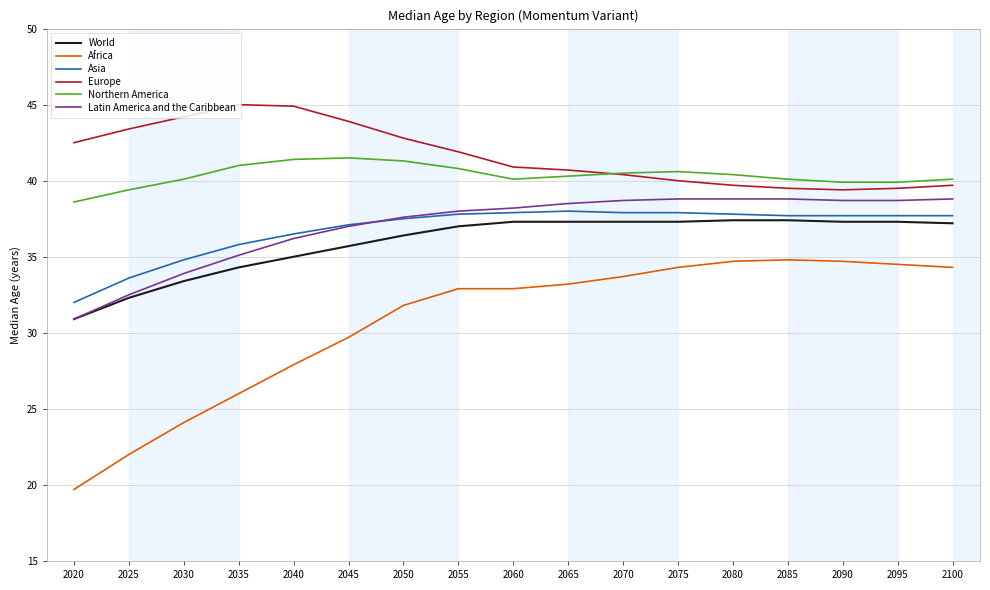

Which series has the largest total across all categories?

Europe